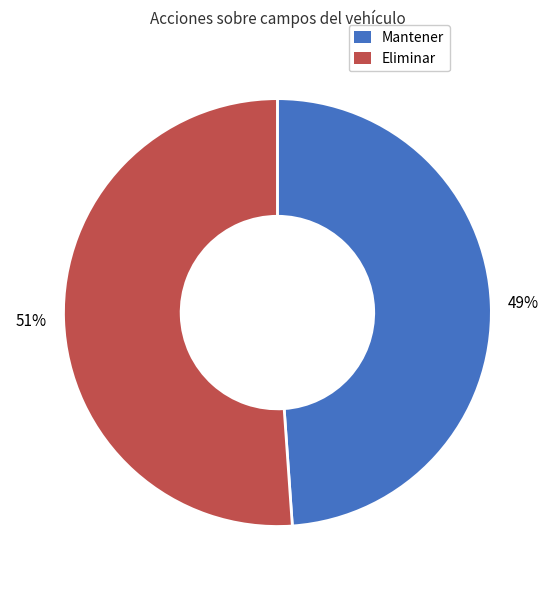

To the nearest percent, what is the average slice percentage?

50%